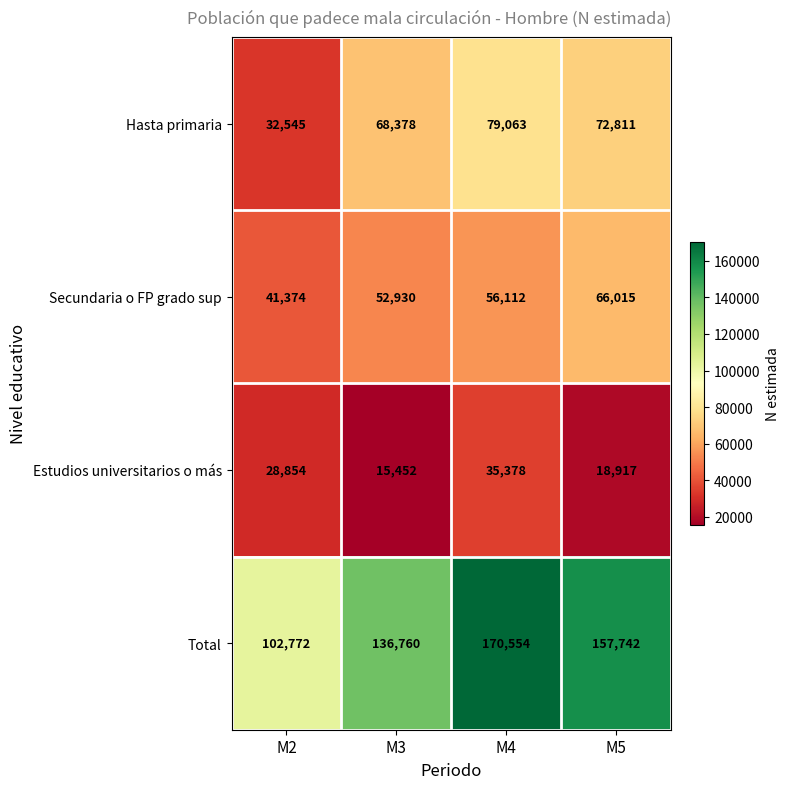

Reading left to right, extract all data points from this chart.

Hasta primaria: 32545	68378	79063	72811
Secundaria o FP grado sup: 41374	52930	56112	66015
Estudios universitarios o más: 28854	15452	35378	18917
Total: 102772	136760	170554	157742